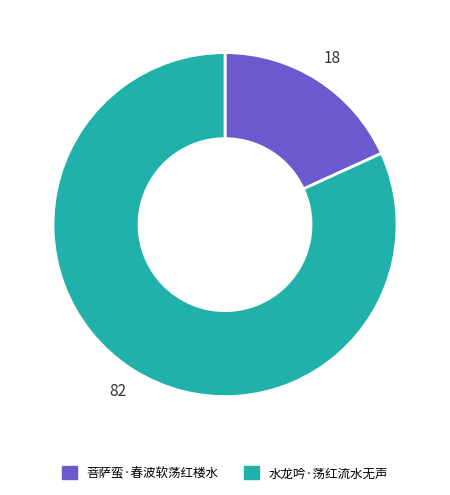

Is it true that 水龙吟·荡红流水无声 is 72% of the pie?

False